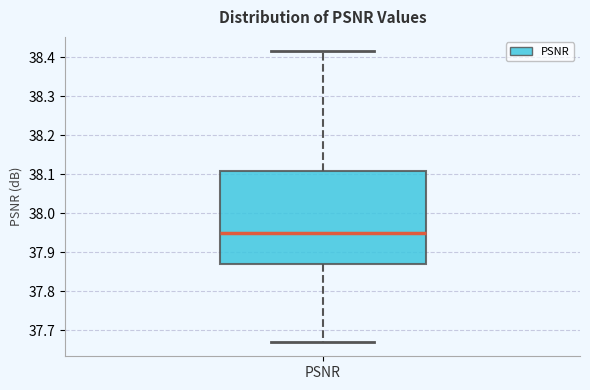

Read this box plot against the y-axis: the position of the median line, the range covered by the box, and the ends of both whiskers. The values are not printed on the chart, so give them approximately, as read against the axis.

median 37.95, box 37.87 to 38.11, whiskers 37.67 to 38.42